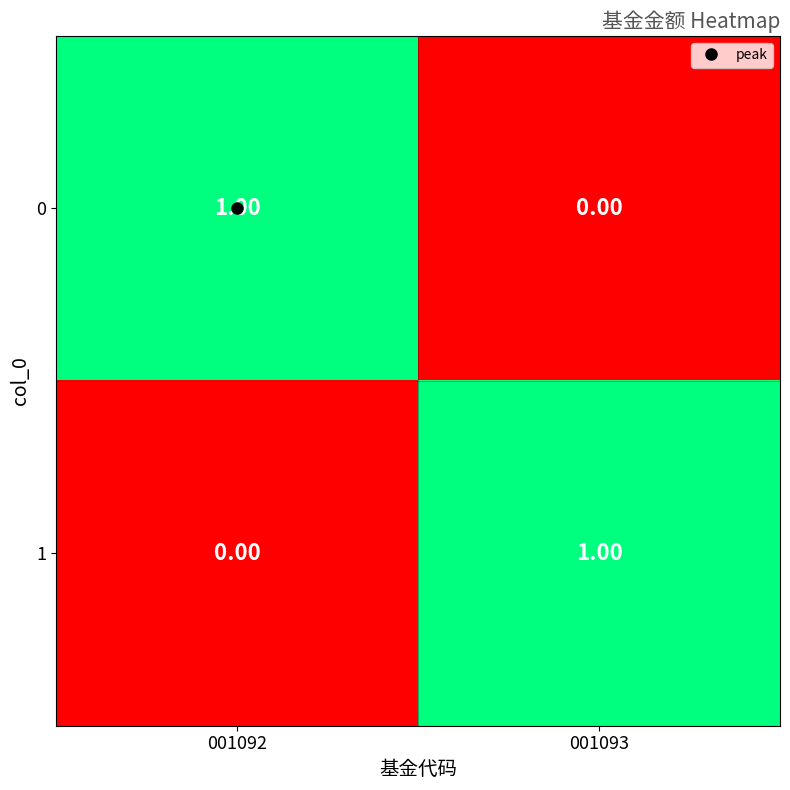

List the labels in order of 0 value, largest first.

001092, 001093